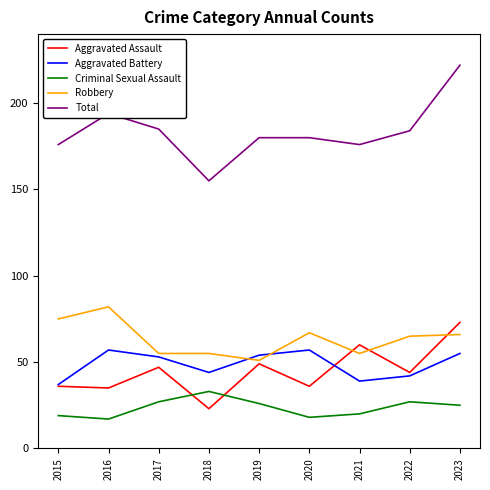

Reading left to right, what are all the values shown in this chart?

Aggravated Assault: 36	35	47	23	49	36	60	44	73
Aggravated Battery: 37	57	53	44	54	57	39	42	55
Criminal Sexual Assault: 19	17	27	33	26	18	20	27	25
Robbery: 75	82	55	55	51	67	55	65	66
Total: 176	194	185	155	180	180	176	184	222